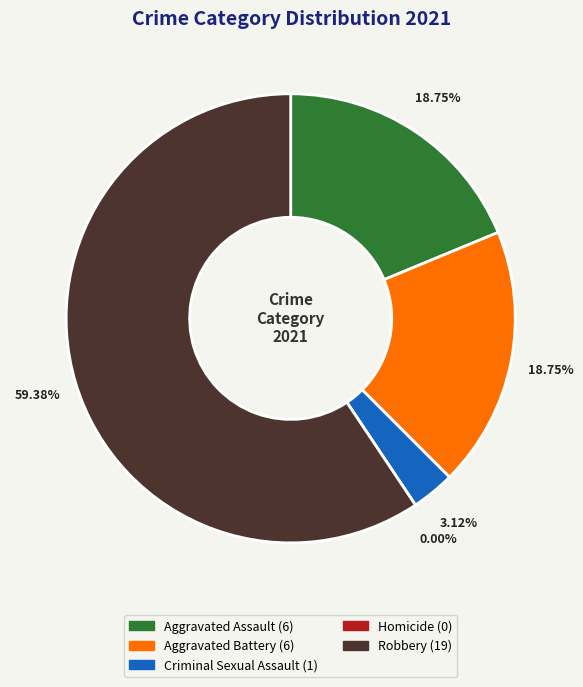

Does Aggravated Assault represent more than half of the total?

No